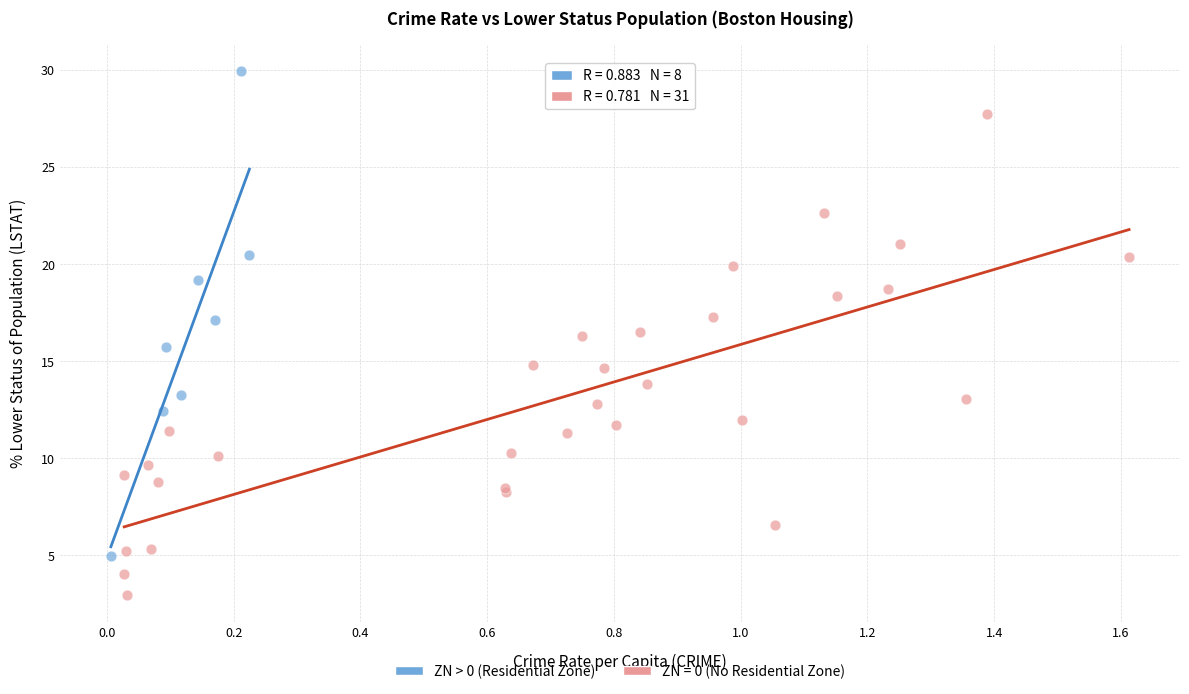

Which series contains the lowest Y value?

ZN = 0 (No Residential Zone)